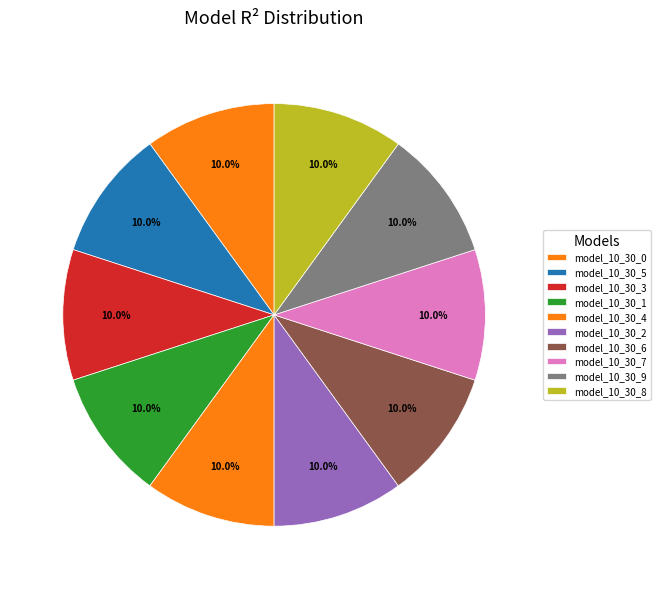

How many segments does this pie chart have?

10